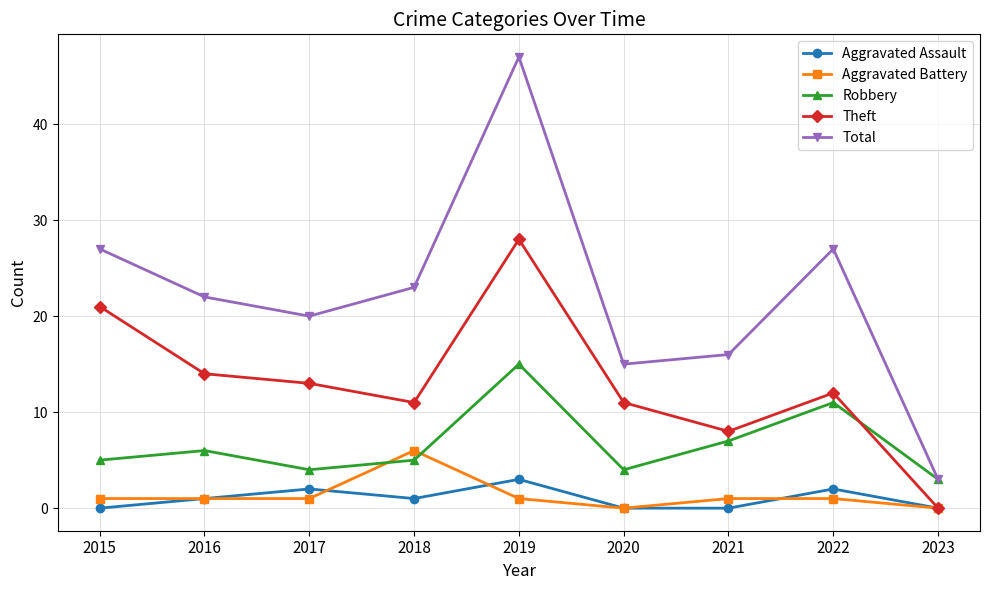

List the series in order of their peak value, lowest first.

Aggravated Assault, Aggravated Battery, Robbery, Theft, Total